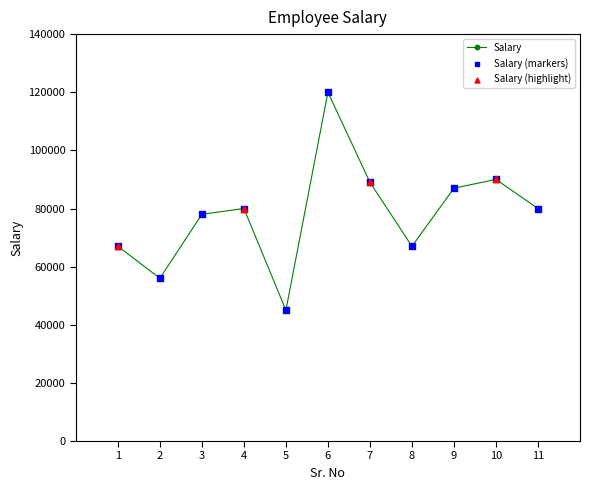

What is the change in value from 6 to 9?

-33000